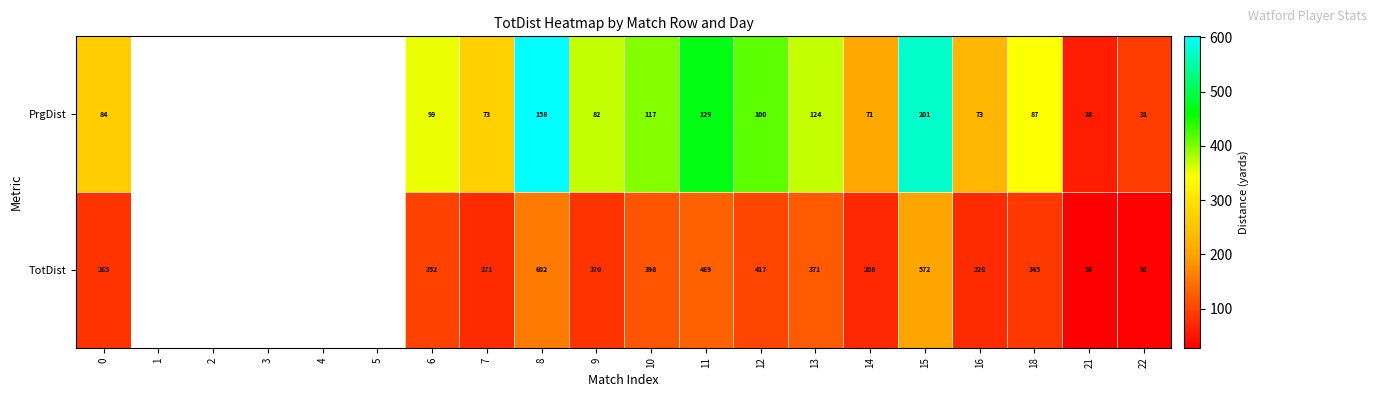

What is the spread (max minus min) of values at 7?

198